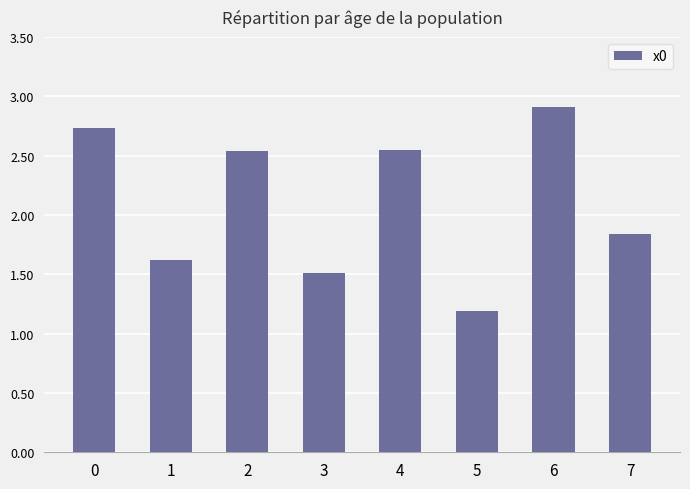

The chart shows a value of 0.9 at 6. True or false?

False